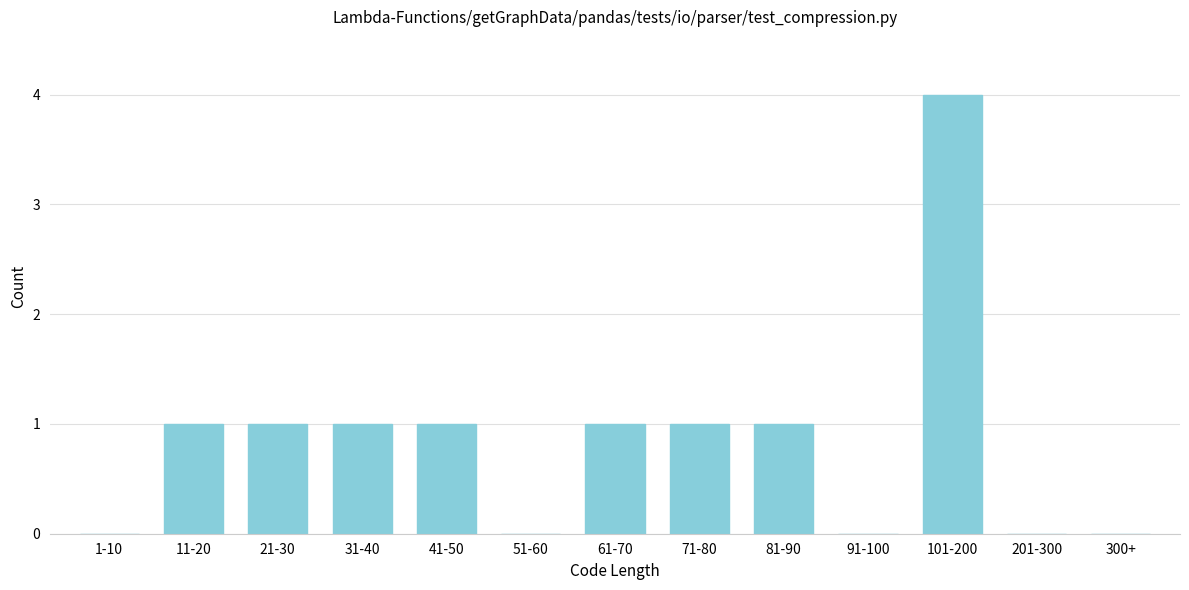

Reading left to right, what are all the values shown in this chart?

1-10=0	11-20=1	21-30=1	31-40=1	41-50=1	51-60=0	61-70=1	71-80=1	81-90=1	91-100=0	101-200=4	201-300=0	300+=0